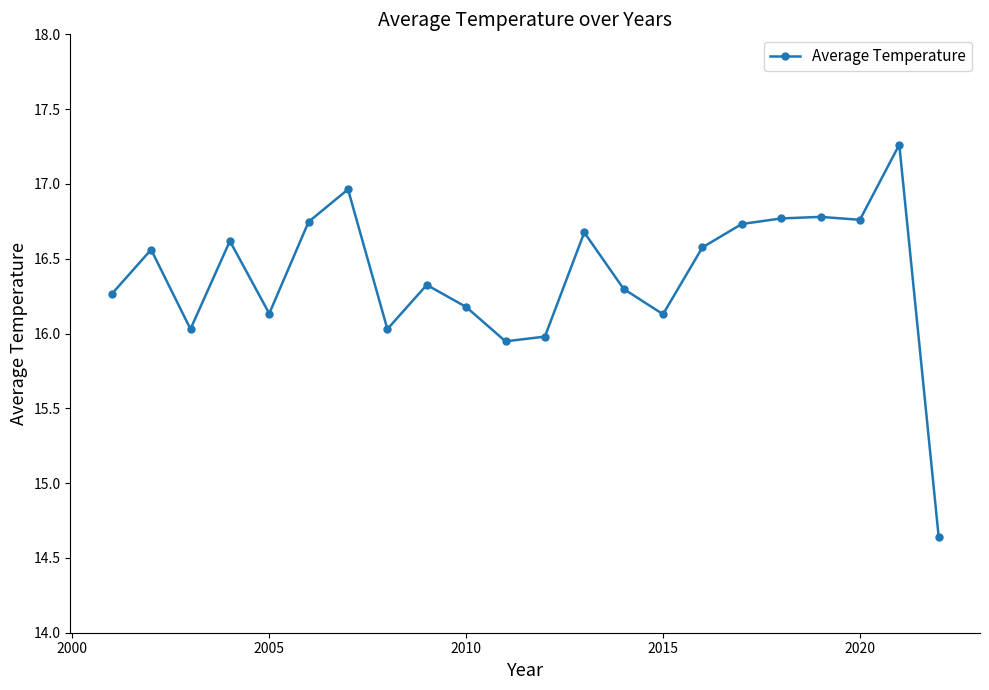

What is the maximum value shown in the chart?

17.3